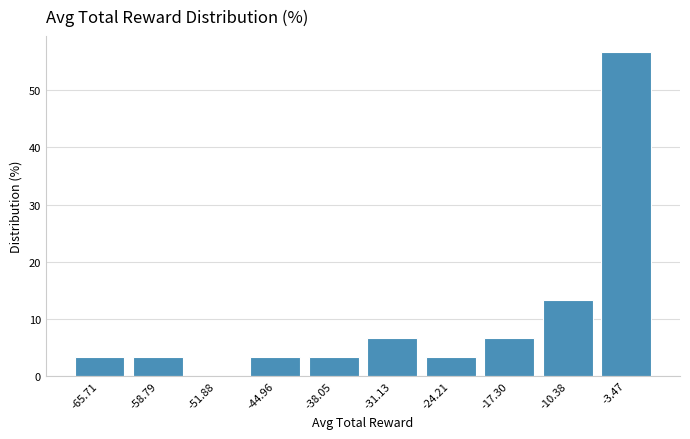

Which range on the x-axis has the tallest bar?

-7 to 0